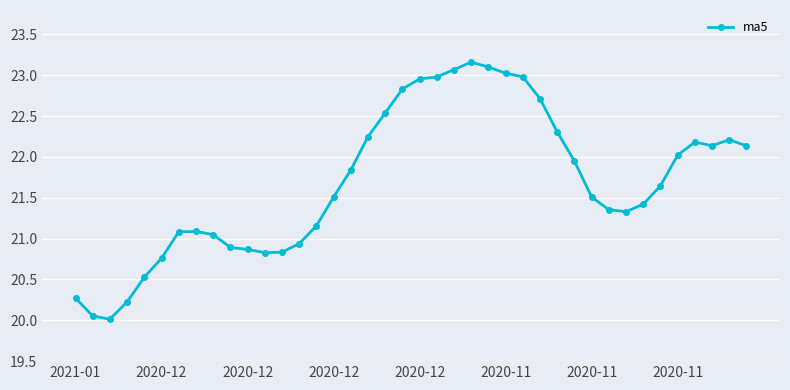

What is the difference between the second highest and minimum values?

3.1